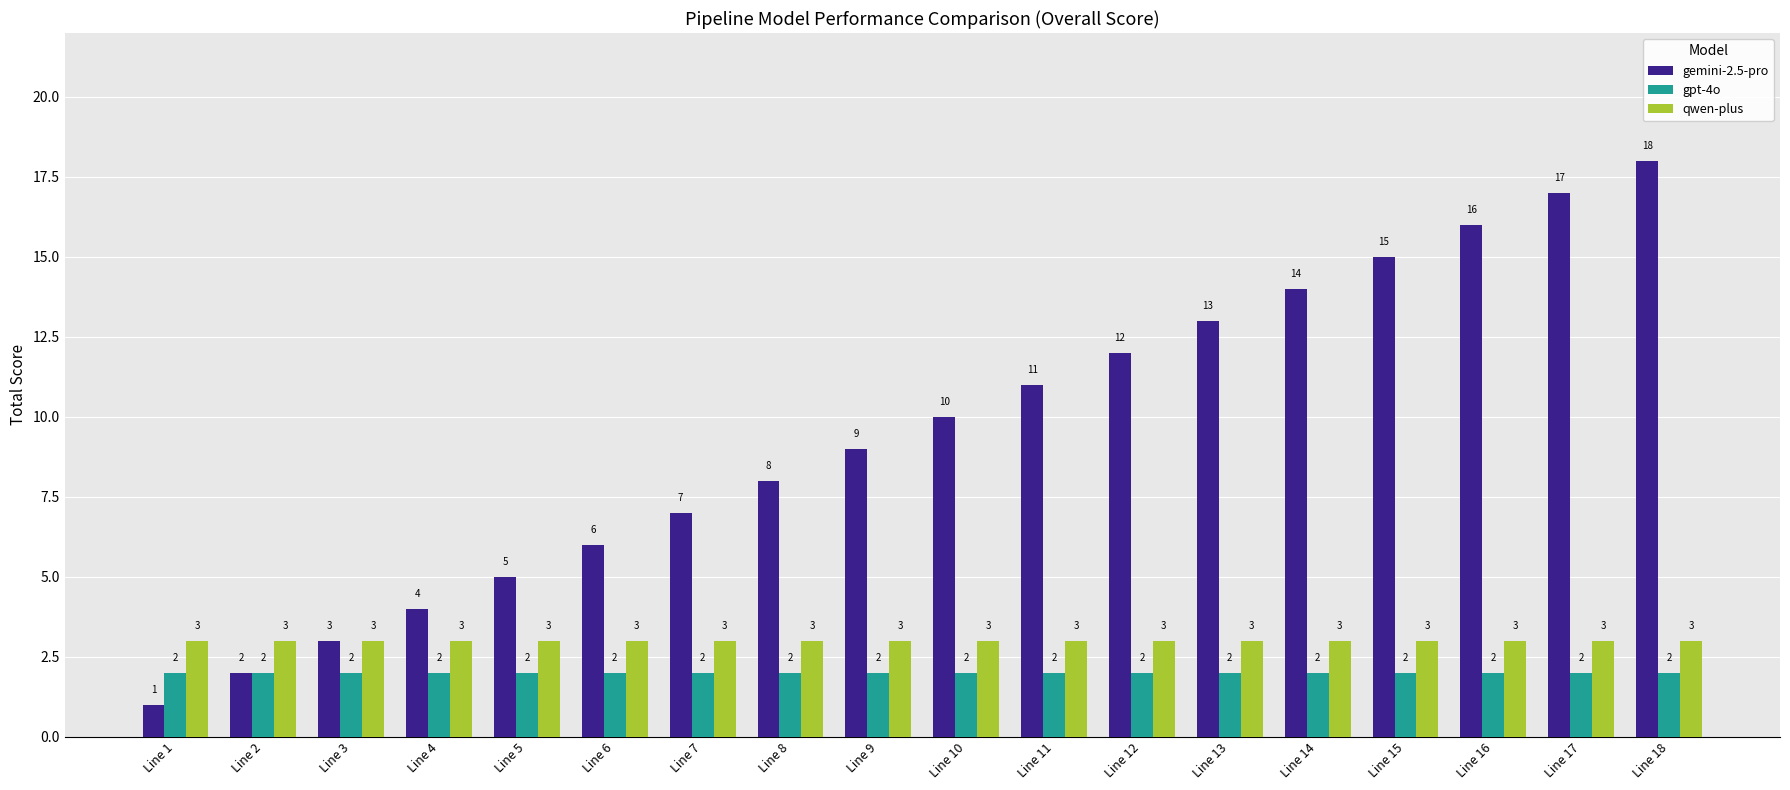

Is it true that gemini-2.5-pro equals 9 at Line 9?

True